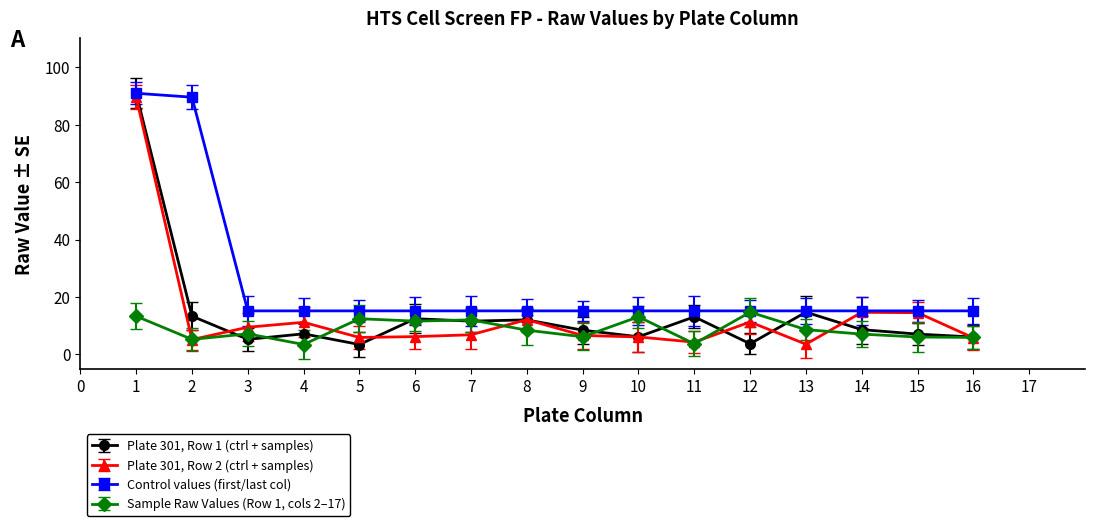

What is the value of the Sample Raw Values (Row 1, cols 2–17) point at the 12th from the left?

14.7